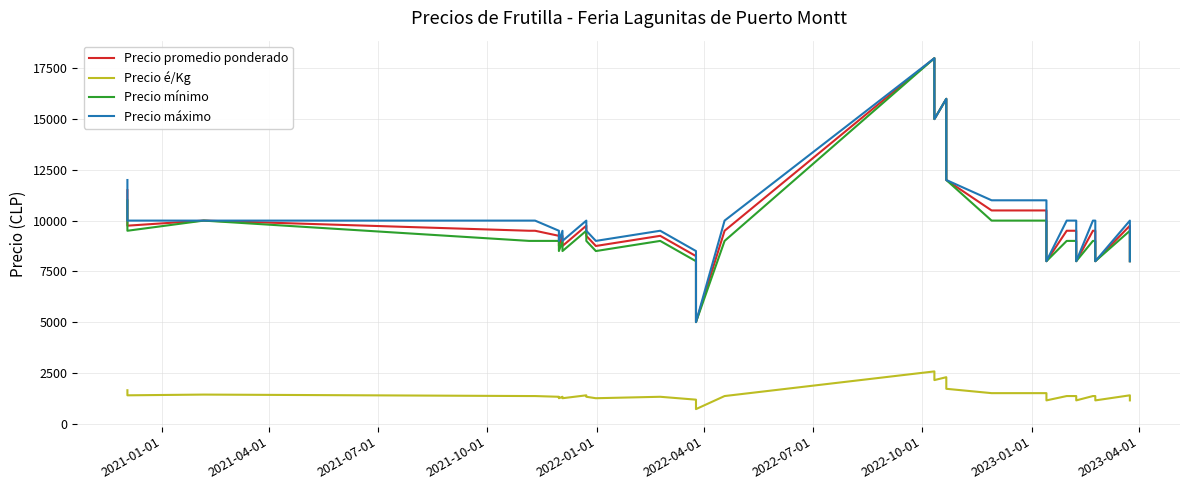

What is the value of the Precio mínimo point at the 28th from the left?

10000